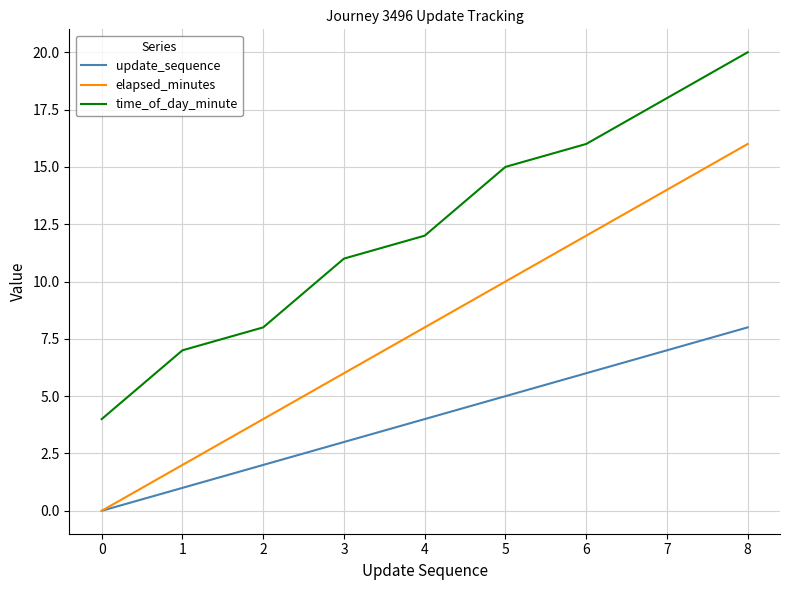

What is the average value of the elapsed_minutes series?

8